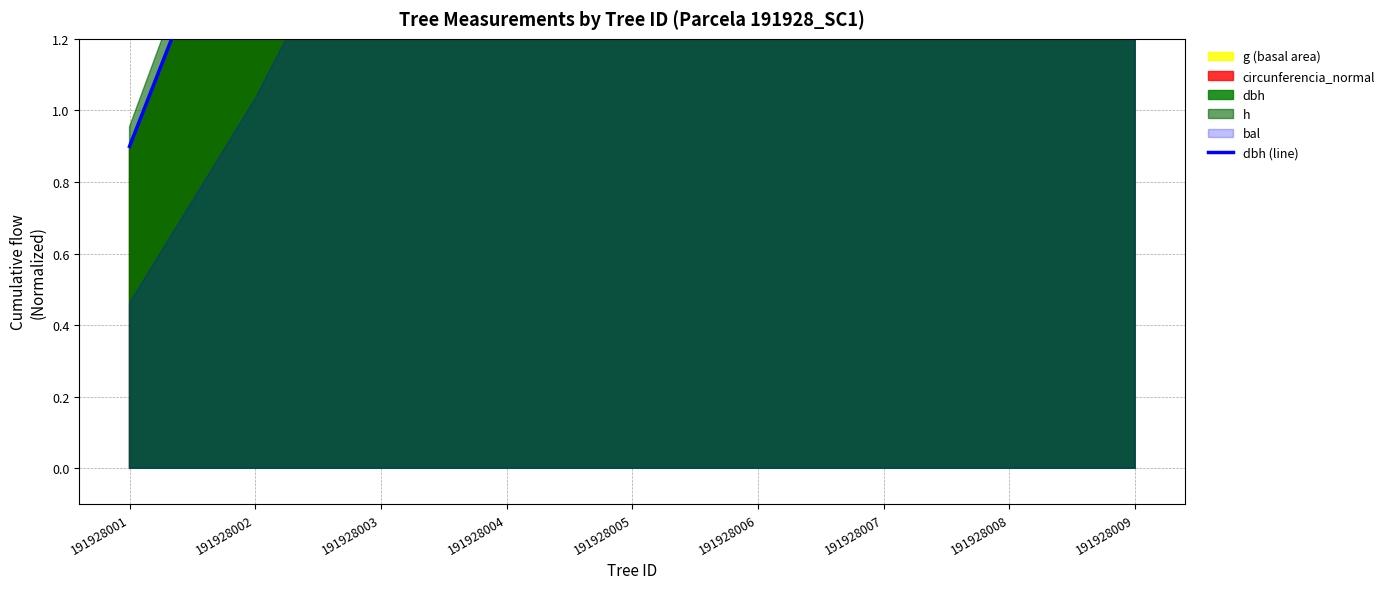

Reading left to right, list all the values displayed in this chart.

191928001=0.9	191928002=1.8	191928003=2.7	191928004=3.5	191928005=4.4	191928006=5.4	191928007=6.3	191928008=7.2	191928009=8.0